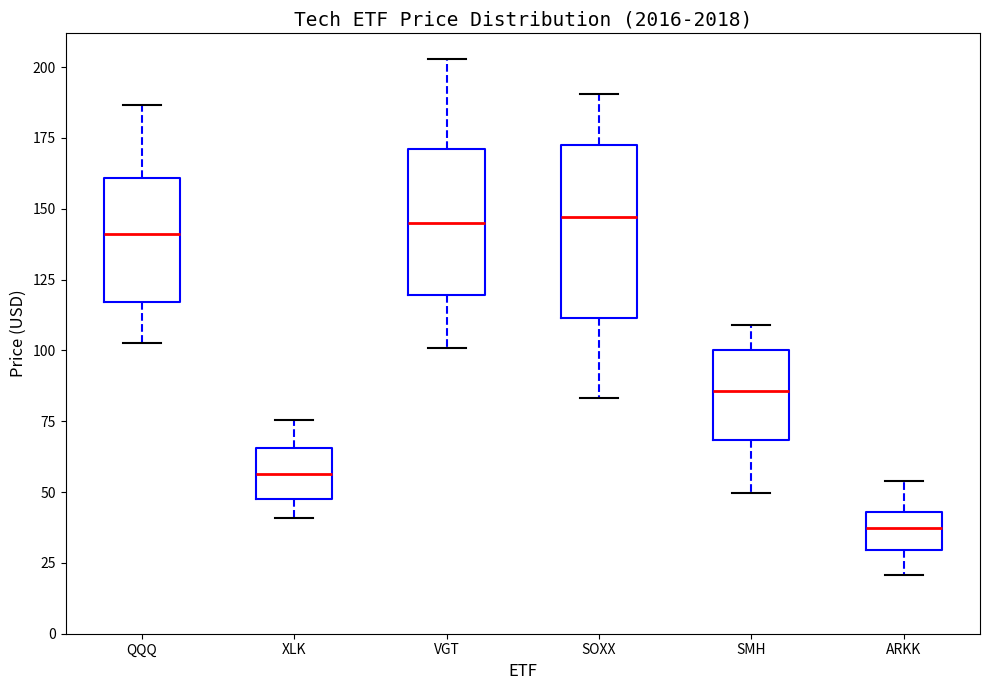

Reading left to right, transcribe this box plot: for each box, give where its median line is, the range the box spans, and where its two whiskers end, as read against the y-axis. The values are not printed on the chart, so give them approximately, as read against the axis.

QQQ: median 140, box 115 to 160, whiskers 105 to 185
XLK: median 55, box 45 to 65, whiskers 40 to 75
VGT: median 145, box 120 to 170, whiskers 100 to 205
SOXX: median 145, box 110 to 175, whiskers 85 to 190
SMH: median 85, box 70 to 100, whiskers 50 to 110
ARKK: median 35, box 30 to 45, whiskers 20 to 55